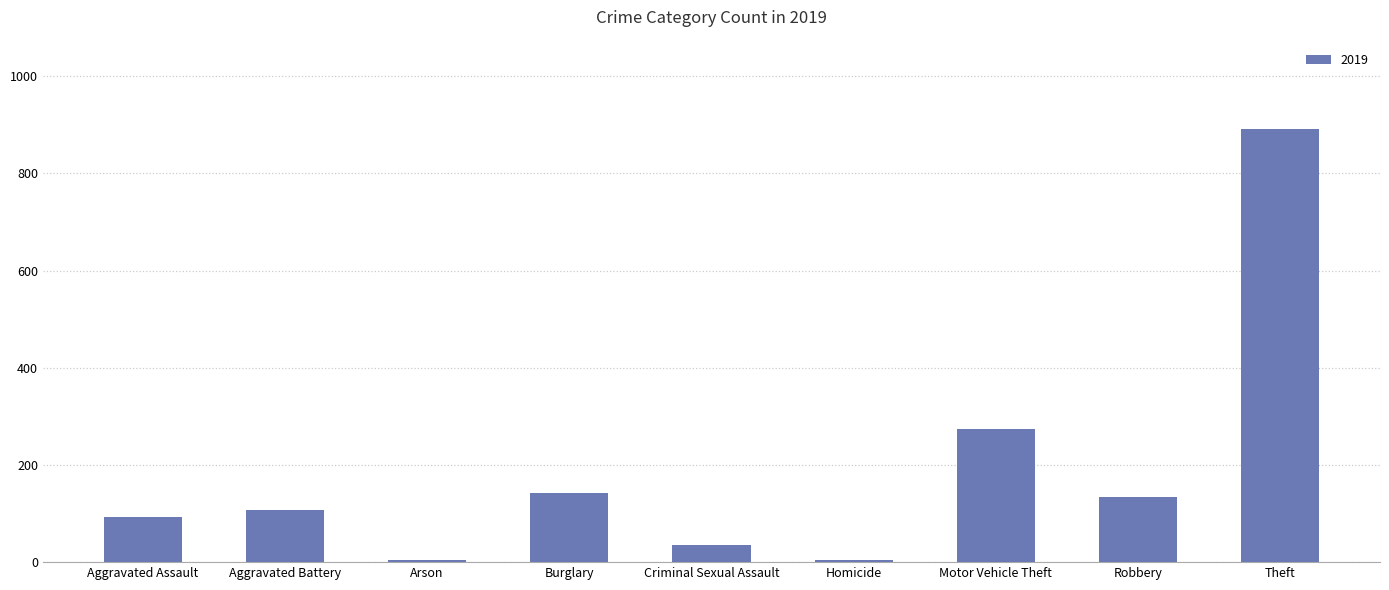

Reading left to right, list all the values displayed in this chart.

92	108	5	143	35	5	273	135	891